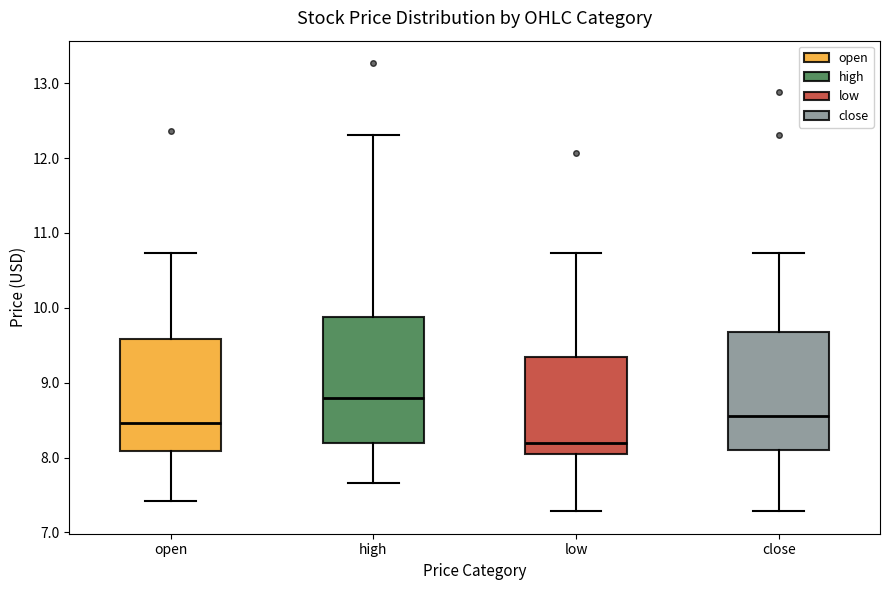

Reading left to right, transcribe this box plot: for each box, give where its median line is, the range the box spans, and where its two whiskers end, as read against the y-axis. The values are not printed on the chart, so give them approximately, as read against the axis.

open: median 8.5, box 8.1 to 9.6, whiskers 7.4 to 10.7
high: median 8.8, box 8.2 to 9.9, whiskers 7.7 to 12.3
low: median 8.2, box 8.0 to 9.3, whiskers 7.3 to 10.7
close: median 8.6, box 8.1 to 9.7, whiskers 7.3 to 10.7